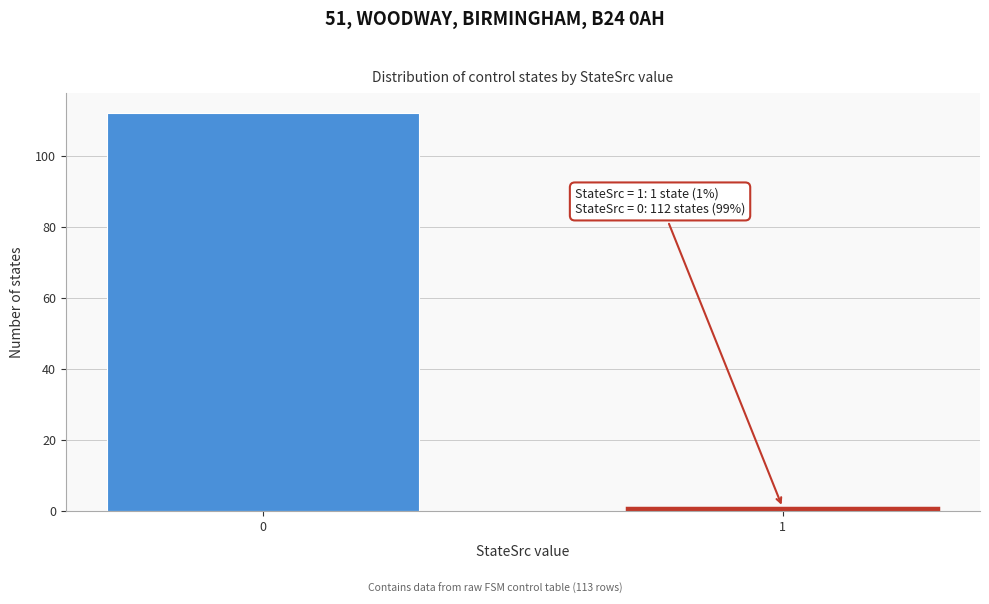

Reading left to right, transcribe all the data shown in this chart.

0=112	1=1